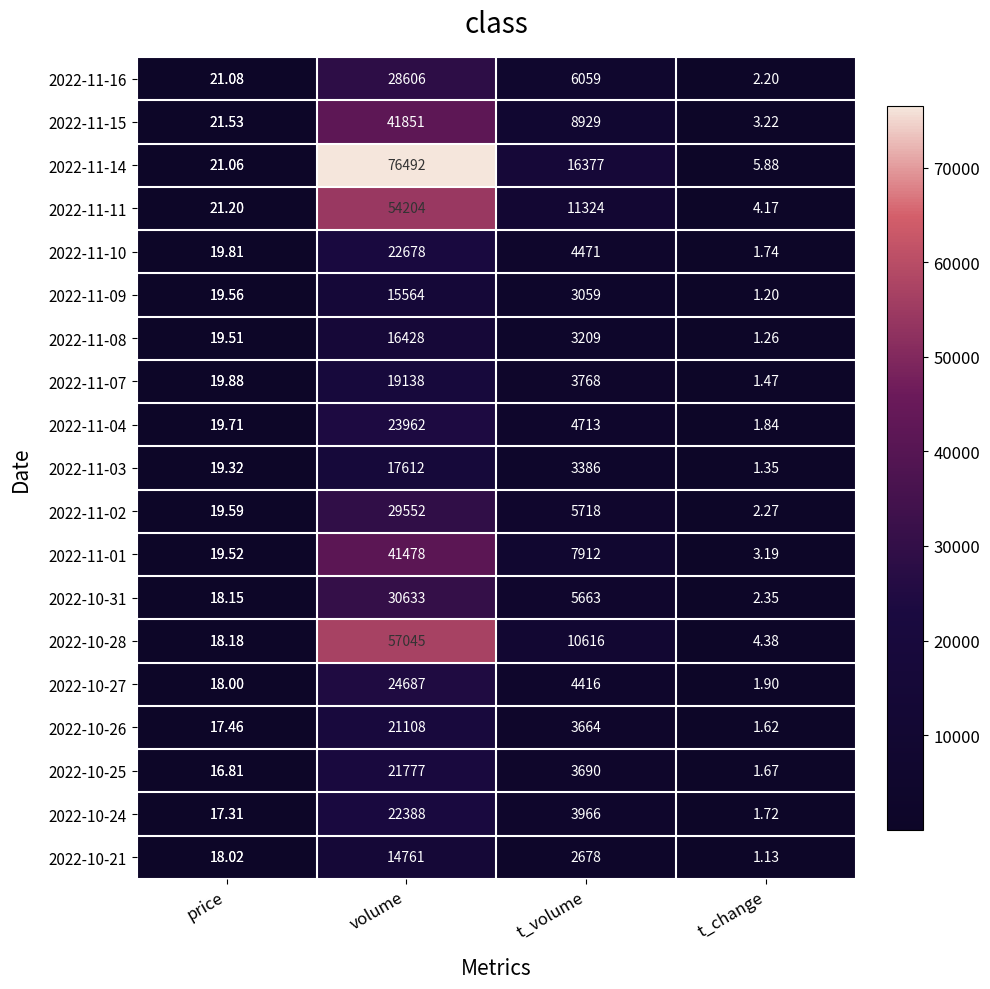

Is the value of 2022-11-02 at t_change greater than the value of 2022-10-21 at volume?

No